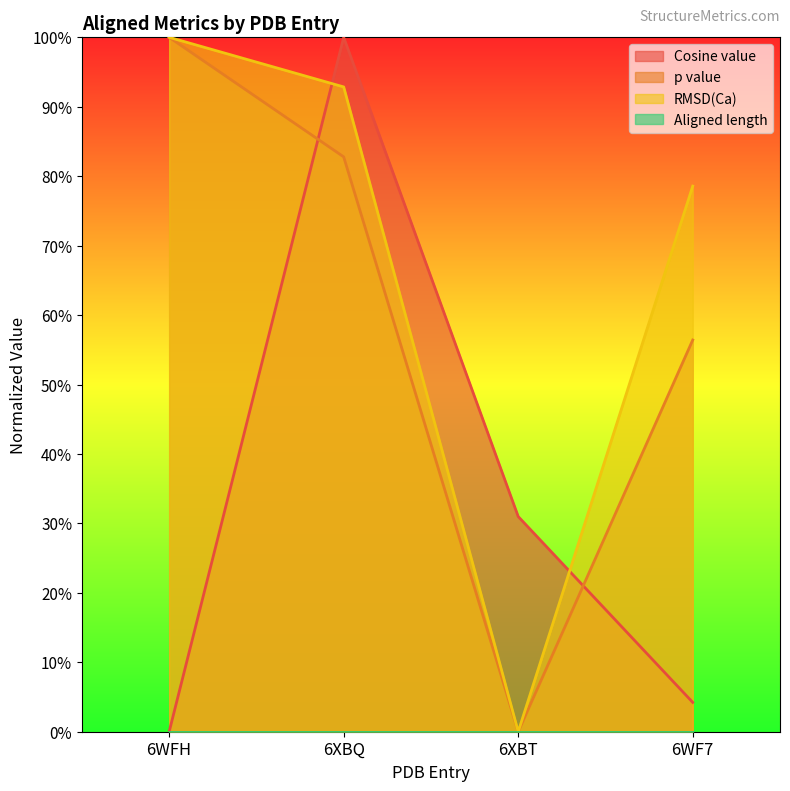

True or false: p value and RMSD(Ca) cross at least once.

False